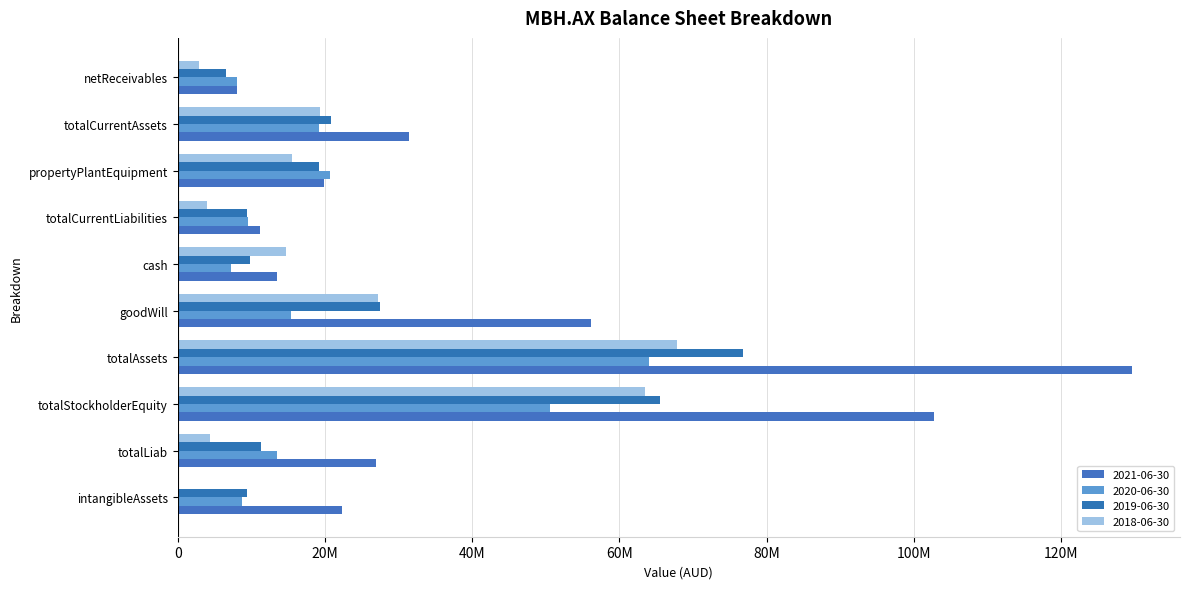

Which series has the largest total across all categories?

2021-06-30